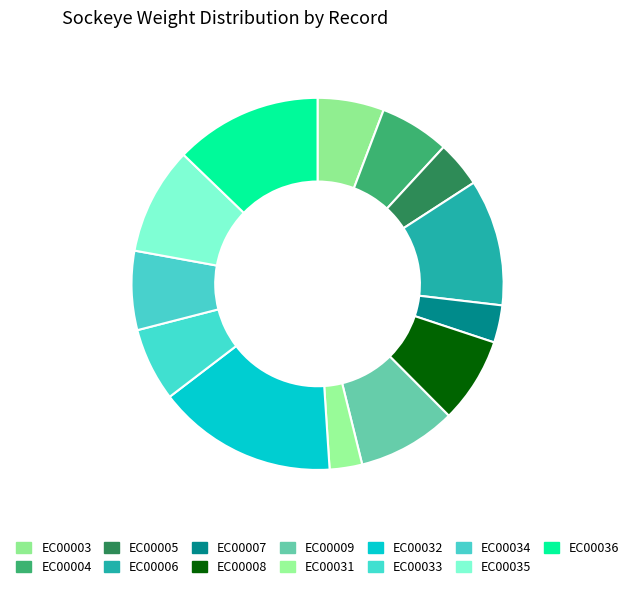

Is there a majority slice in this chart?

No